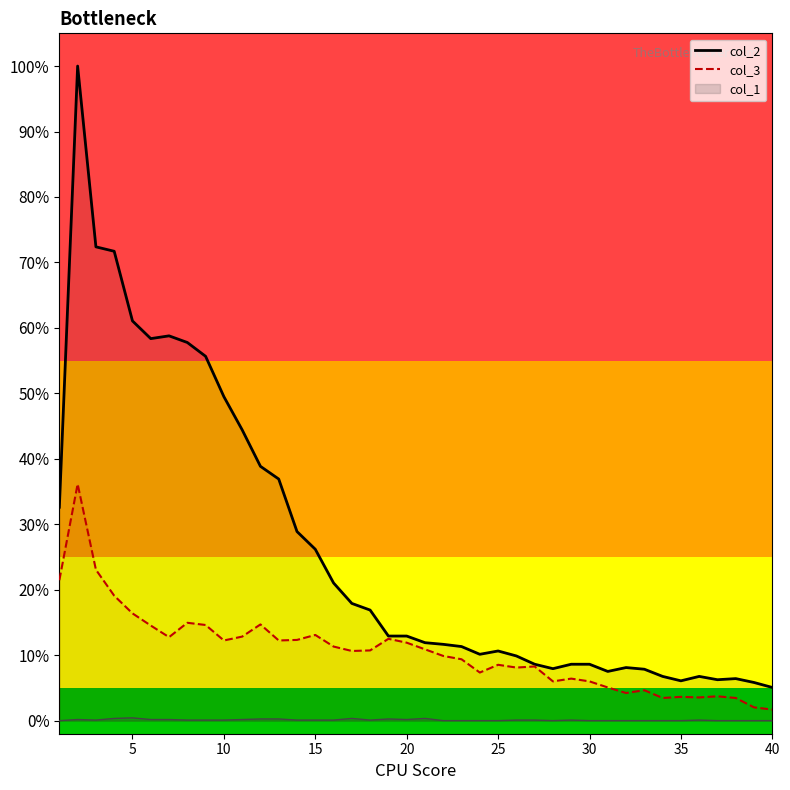

Which series has the largest total across all categories?

col_2